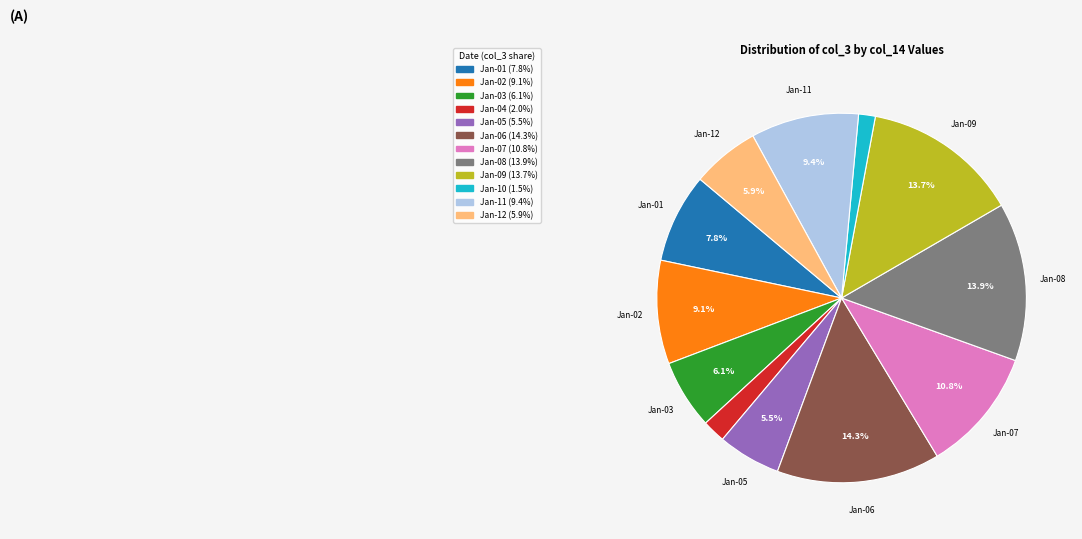

Is there any slice that represents more than half of the pie?

No